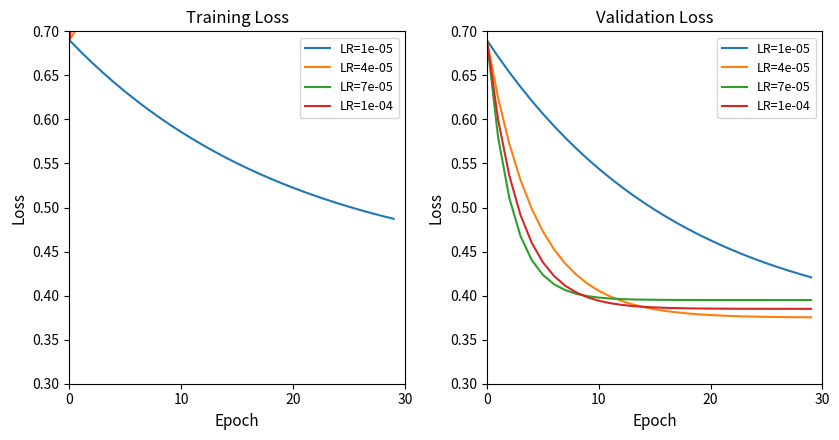

Reading left to right, what are all the values shown in this chart?

LR=1e-05: 0.7	0.7	0.7	0.6	0.6	0.6	0.6	0.6	0.6	0.6	0.5	0.5	0.5	0.5	0.5	0.5	0.5	0.5	0.5	0.5	0.5	0.5	0.5	0.4	0.4	0.4	0.4	0.4	0.4	0.4
LR=4e-05: 0.7	0.6	0.6	0.5	0.5	0.5	0.5	0.4	0.4	0.4	0.4	0.4	0.4	0.4	0.4	0.4	0.4	0.4	0.4	0.4	0.4	0.4	0.4	0.4	0.4	0.4	0.4	0.4	0.4	0.4
LR=7e-05: 0.7	0.6	0.5	0.5	0.4	0.4	0.4	0.4	0.4	0.4	0.4	0.4	0.4	0.4	0.4	0.4	0.4	0.4	0.4	0.4	0.4	0.4	0.4	0.4	0.4	0.4	0.4	0.4	0.4	0.4
LR=1e-04: 0.7	0.6	0.5	0.5	0.5	0.4	0.4	0.4	0.4	0.4	0.4	0.4	0.4	0.4	0.4	0.4	0.4	0.4	0.4	0.4	0.4	0.4	0.4	0.4	0.4	0.4	0.4	0.4	0.4	0.4